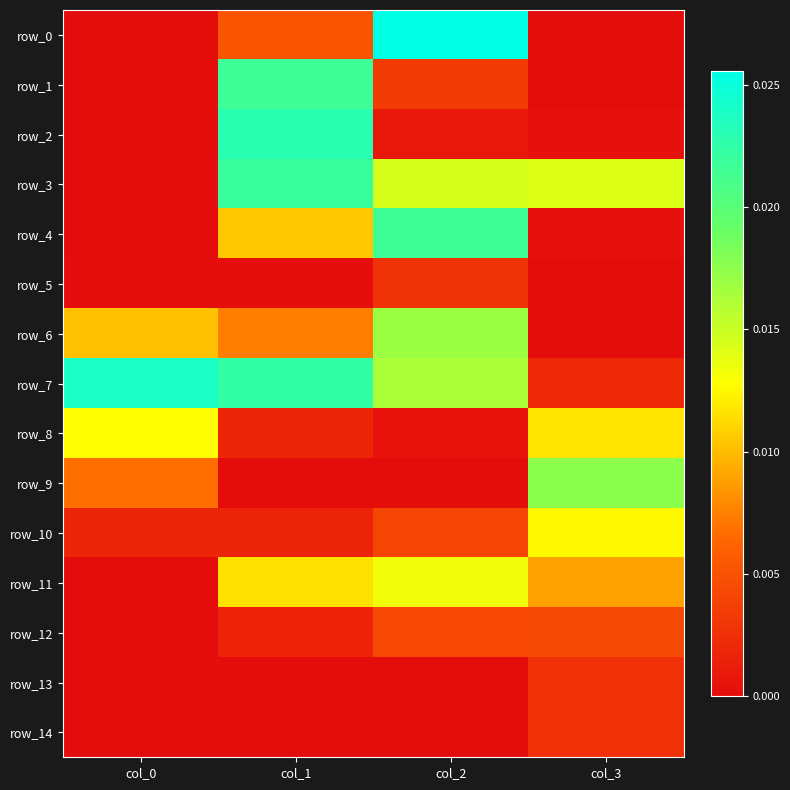

Between col_2 and col_0, which is larger?

col_2